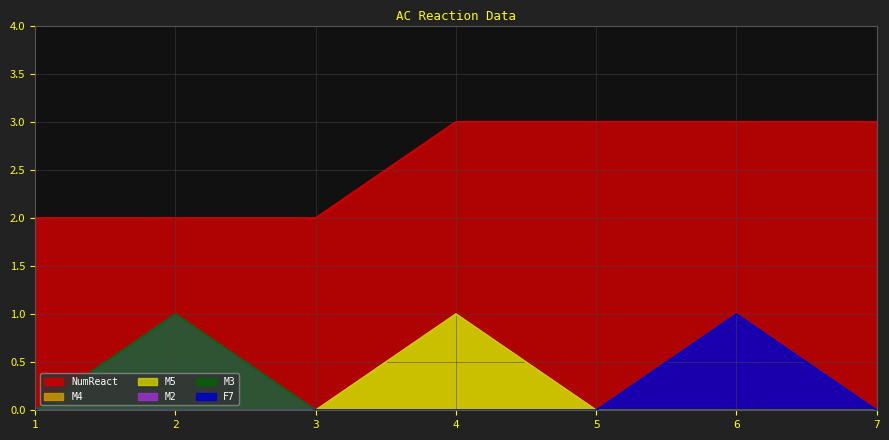

Count the number of categories in the chart.

7